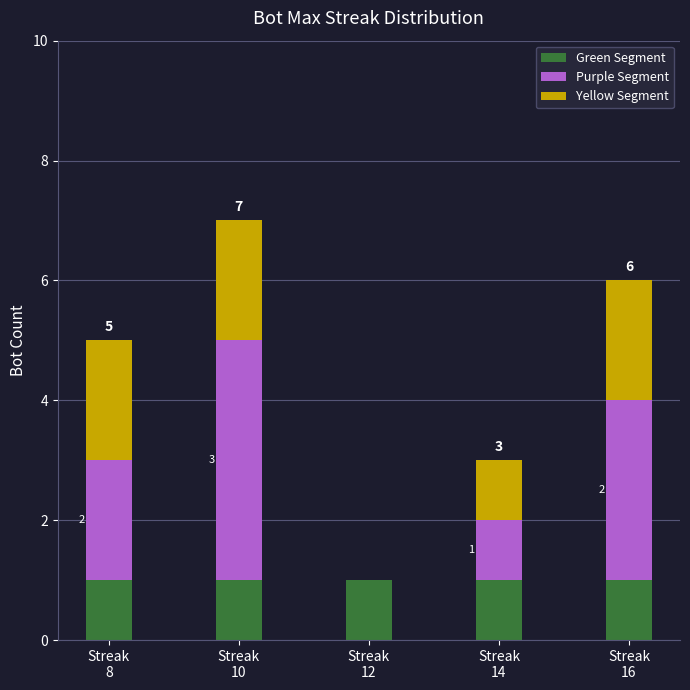

Does the chart contain stacked bars?

Yes